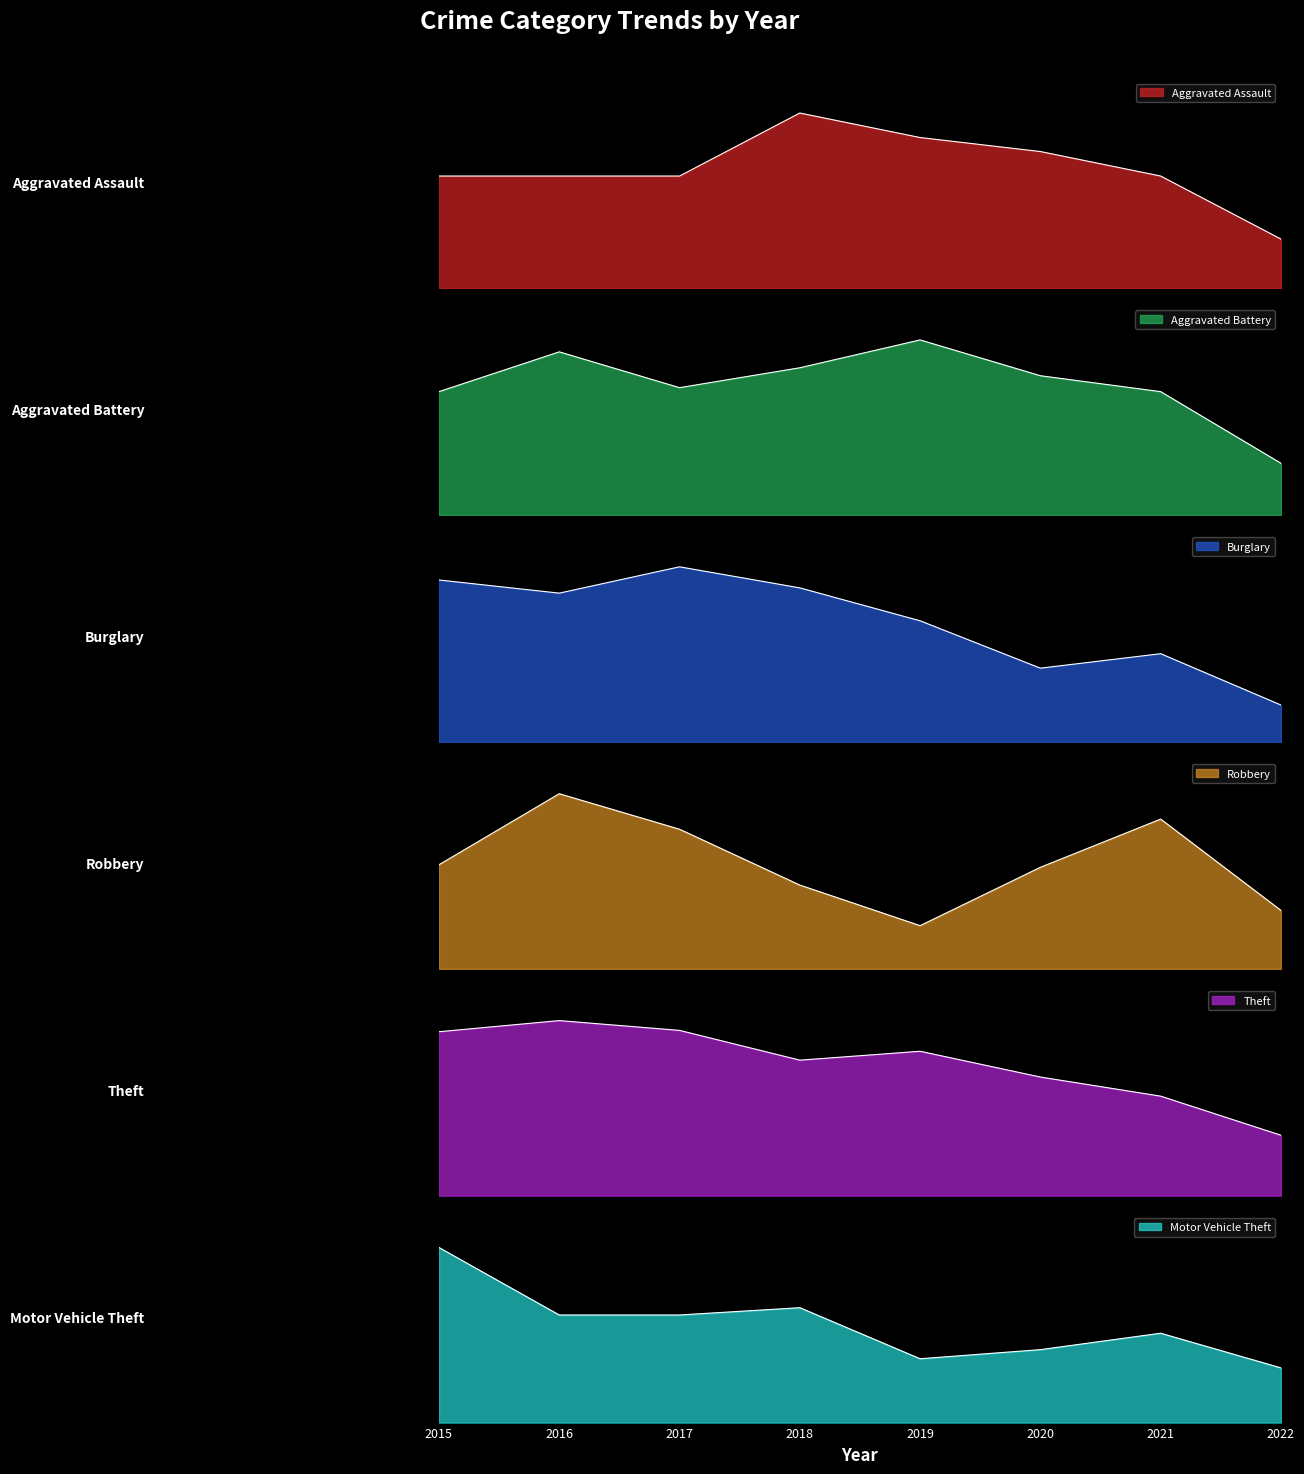

What is the minimum value for Motor Vehicle Theft?

30